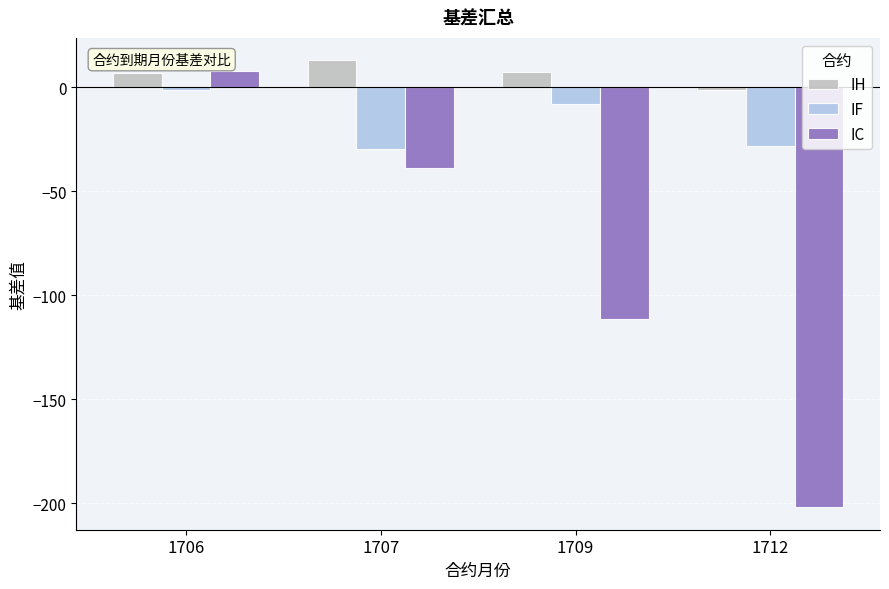

Which series has the largest total across all categories?

IH